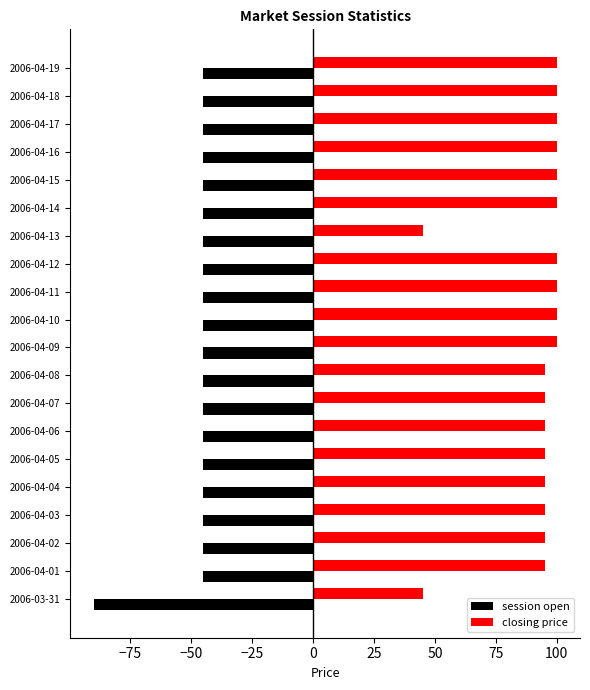

Which series has the widest spread of values?

closing price